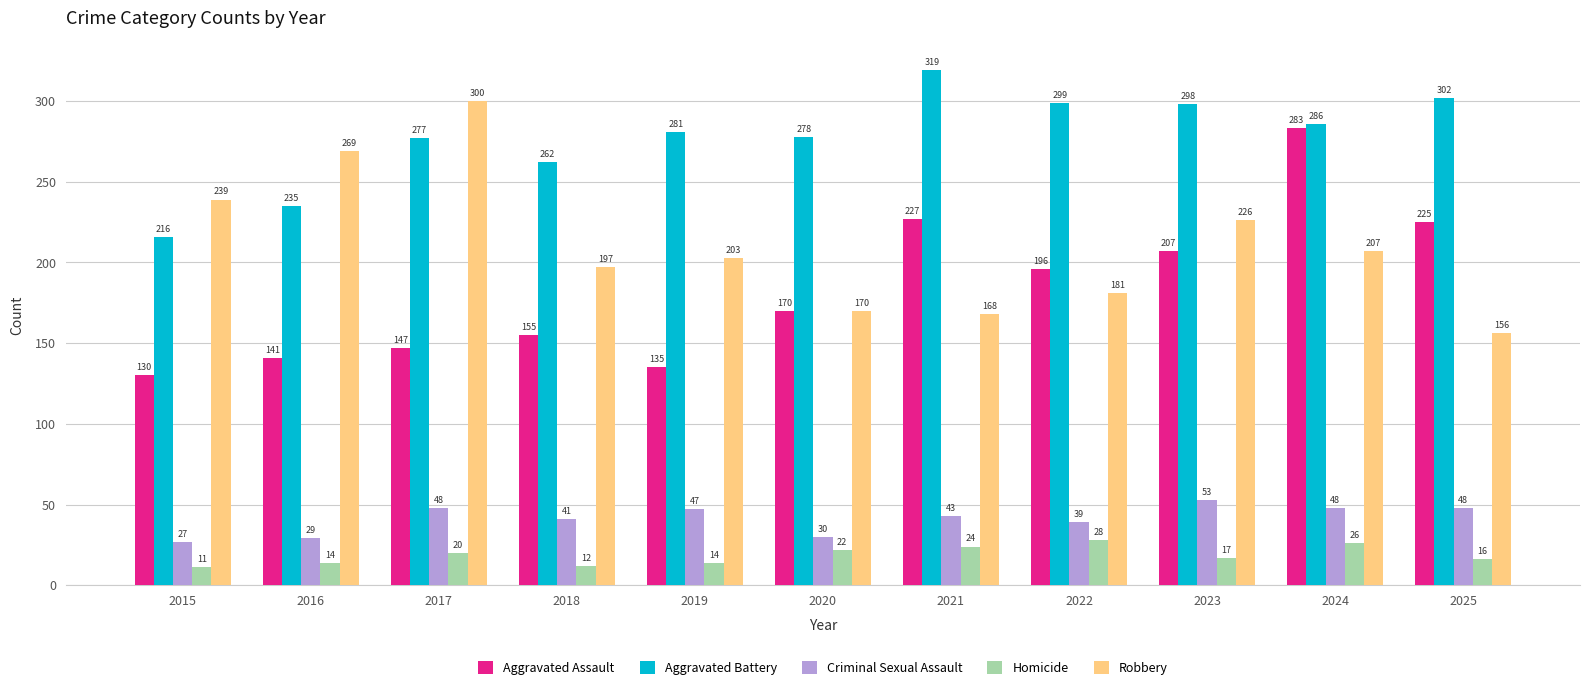

The value of Criminal Sexual Assault at 2023 is 53. True or false?

True